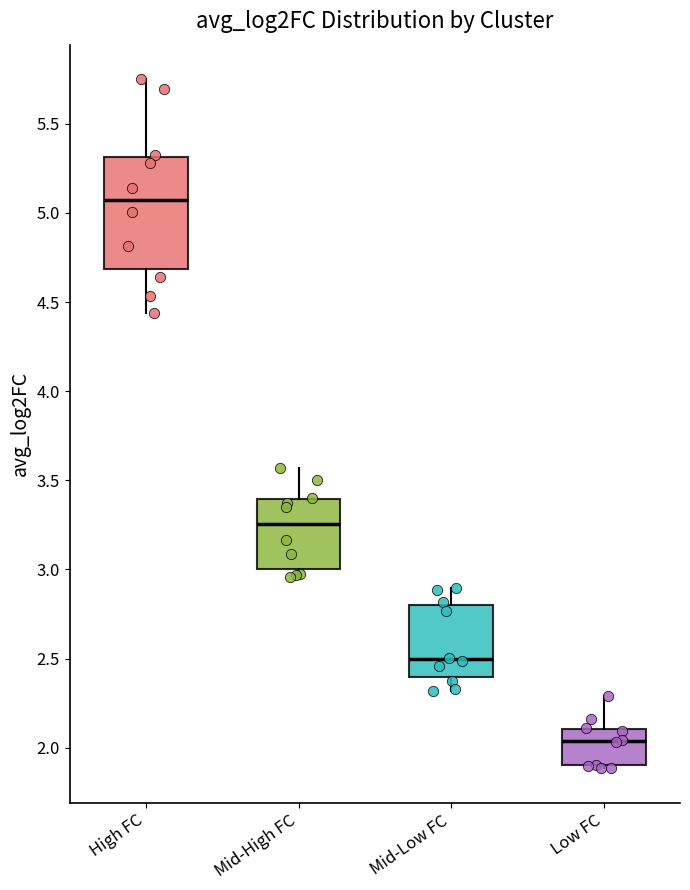

Which box is the tallest, from its lower edge to its upper edge?

High FC